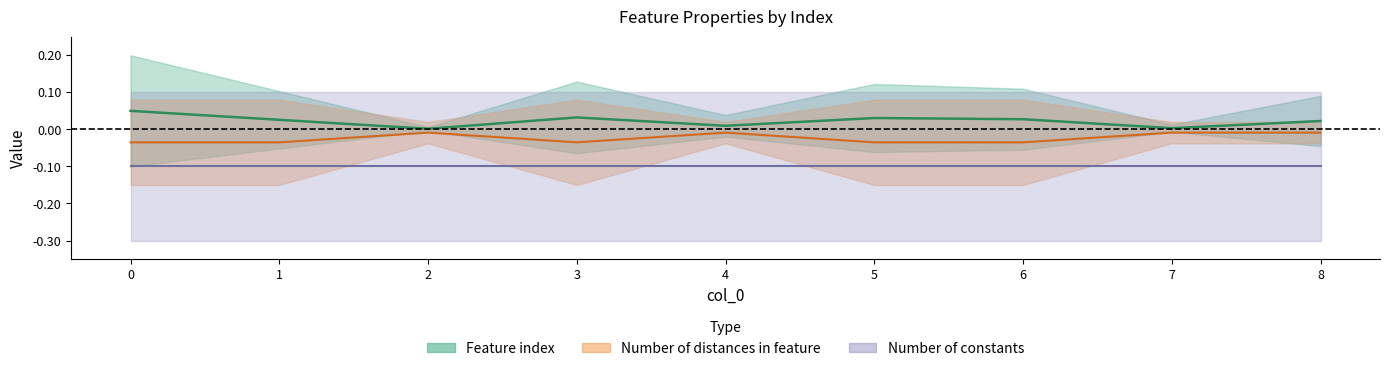

List the labels in order of Feature index value, largest first.

0, 3, 5, 6, 1, 8, 4, 7, 2